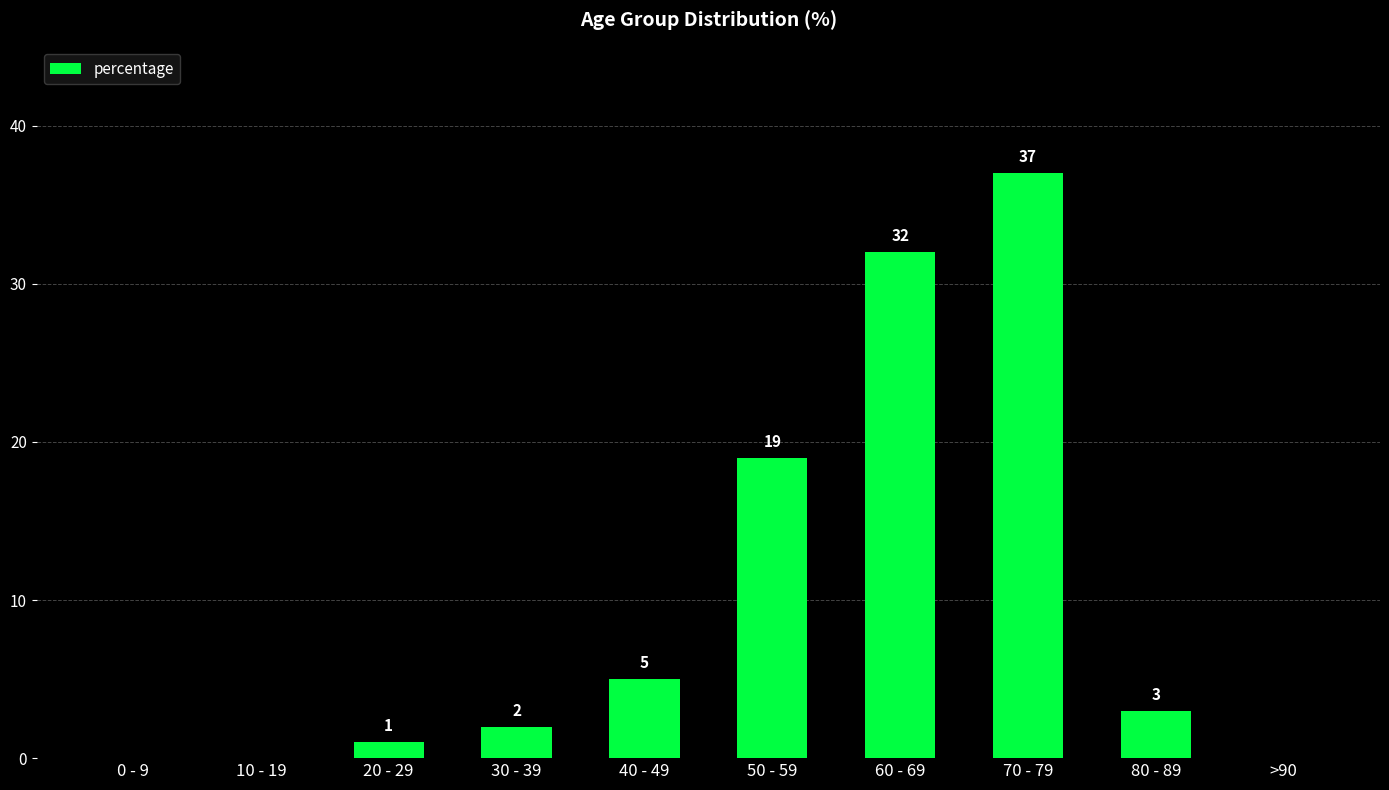

Are the bars horizontal?

No